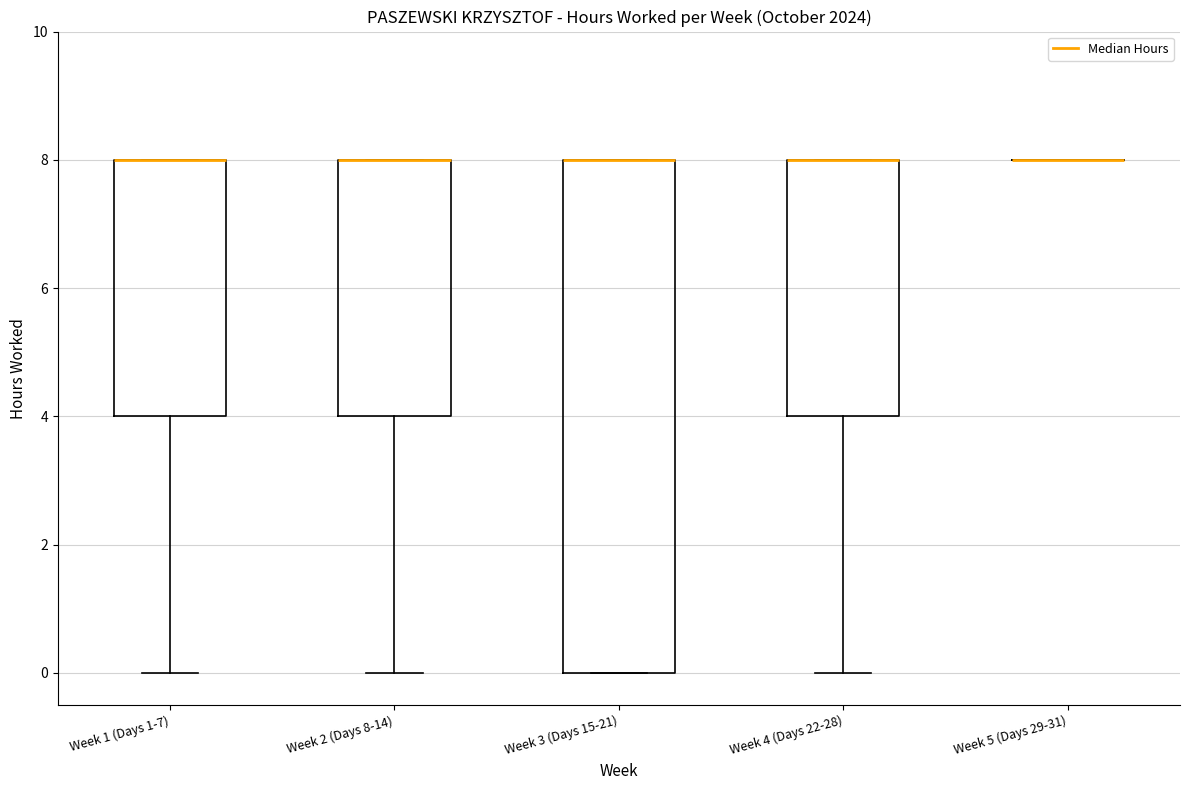

Reading left to right, read every box against the y-axis: the position of its median line, the range the box covers, and the ends of its whiskers. The values are not printed on the chart, so give them approximately, as read against the axis.

Week 1 (Days 1-7): median 8 (drawn on the box's upper edge), box 4 to 8, whiskers 0 to 8
Week 2 (Days 8-14): median 8 (drawn on the box's upper edge), box 4 to 8, whiskers 0 to 8
Week 3 (Days 15-21): median 8 (drawn on the box's upper edge), box 0 to 8, whiskers 0 to 8
Week 4 (Days 22-28): median 8 (drawn on the box's upper edge), box 4 to 8, whiskers 0 to 8
Week 5 (Days 29-31): box collapsed to a line at 8, whiskers 8 to 8